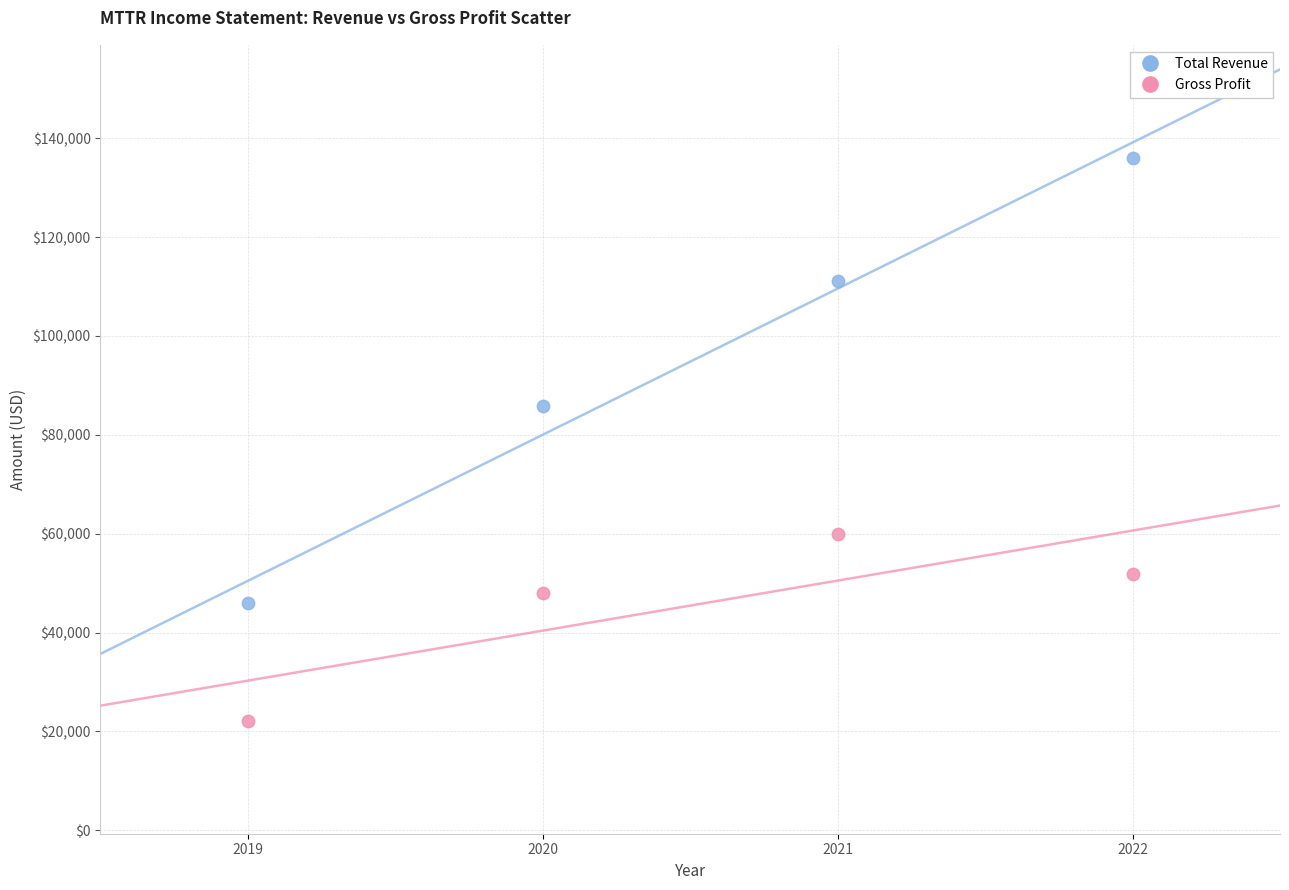

In the Total Revenue series, what Y value is closest to 91050?

85900